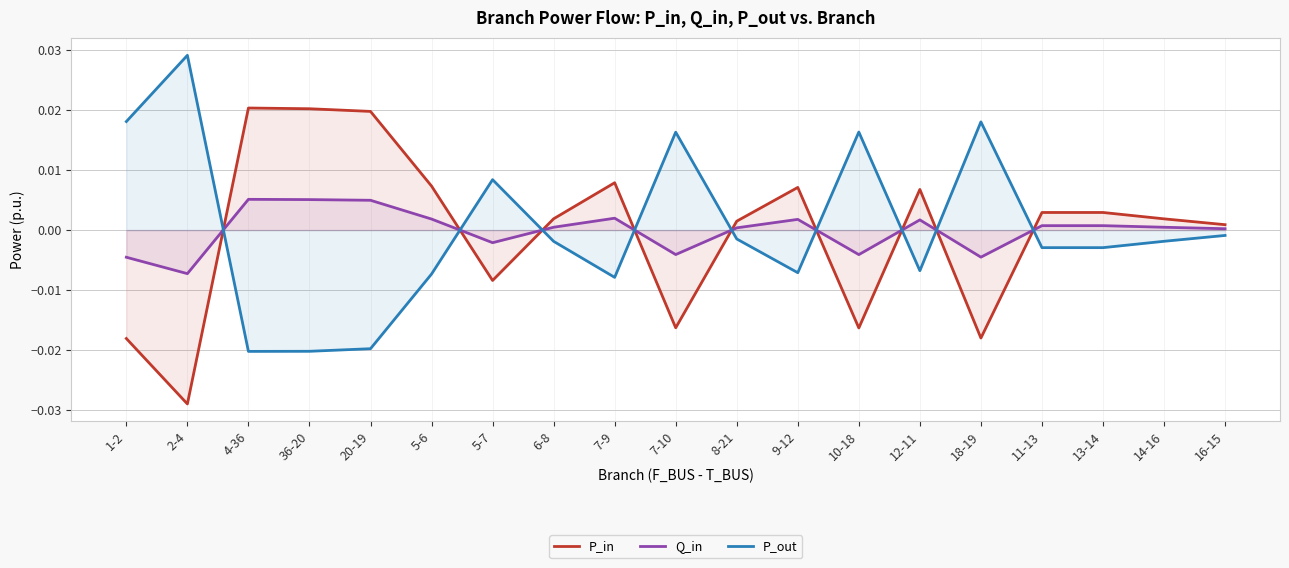

Rank the series by their maximum value, from highest to lowest.

P_out, P_in, Q_in